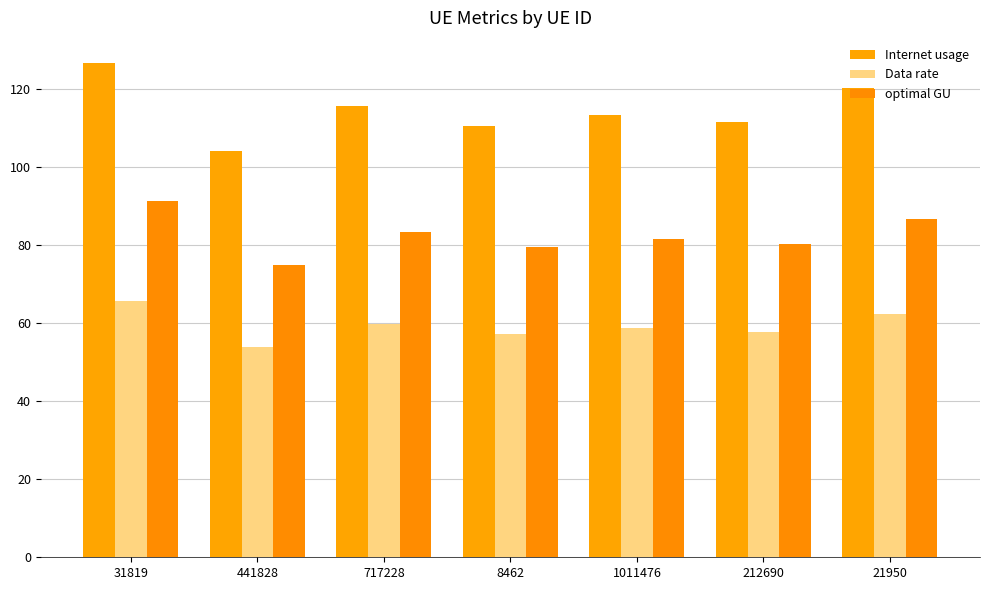

What is the minimum value for Data rate?

54.0